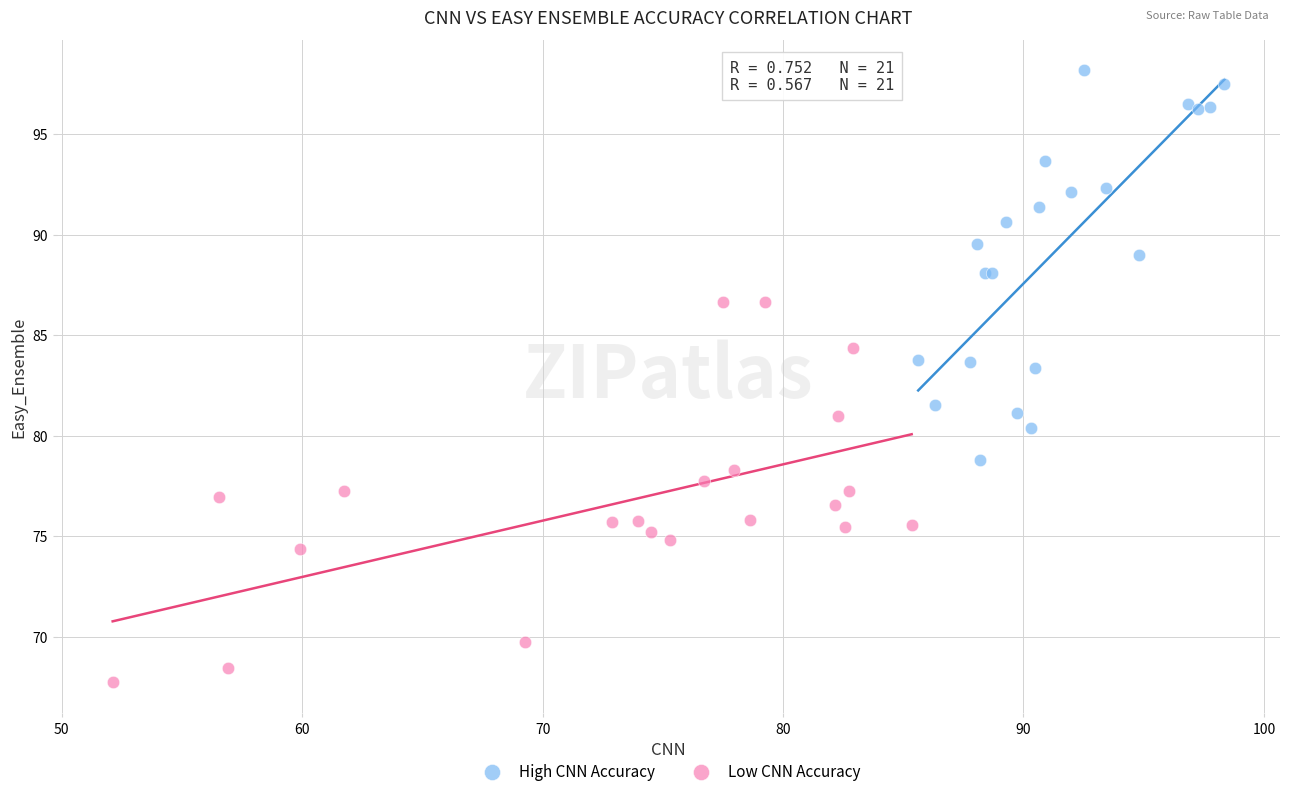

Which series reaches the maximum Y coordinate?

High CNN Accuracy